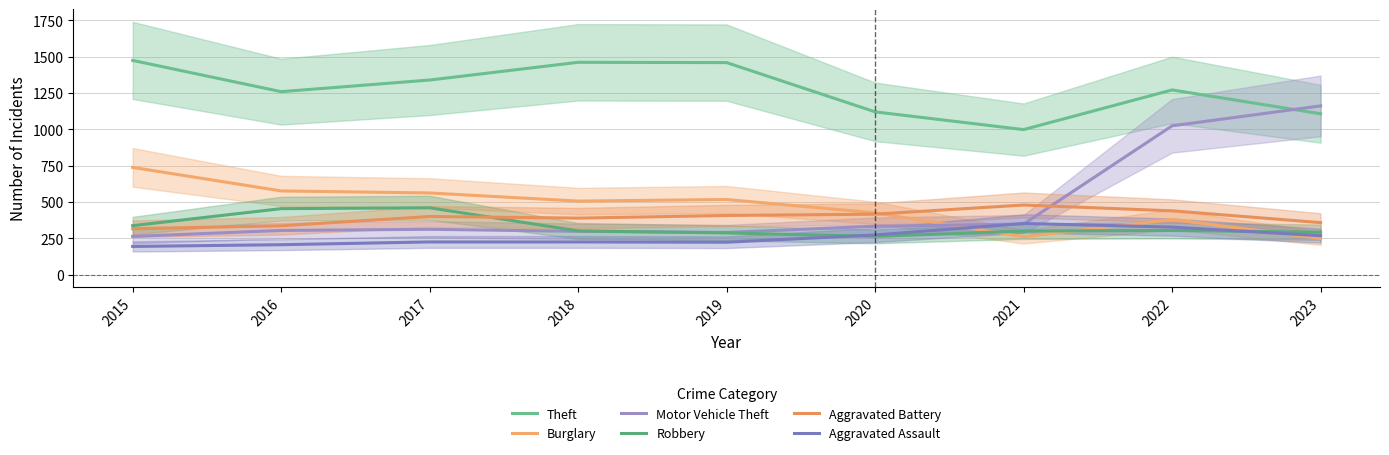

What is the maximum value for Robbery?

460